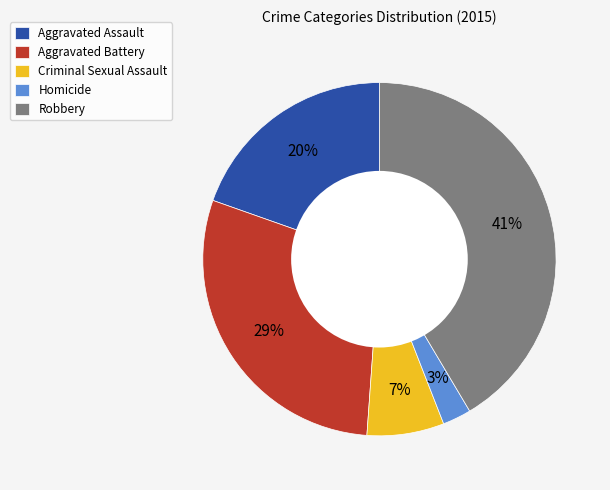

Does any single category account for the majority?

No